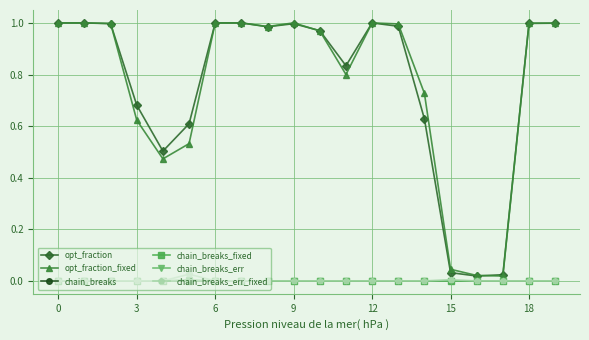

Is this an area chart (filled region under the line)?

No